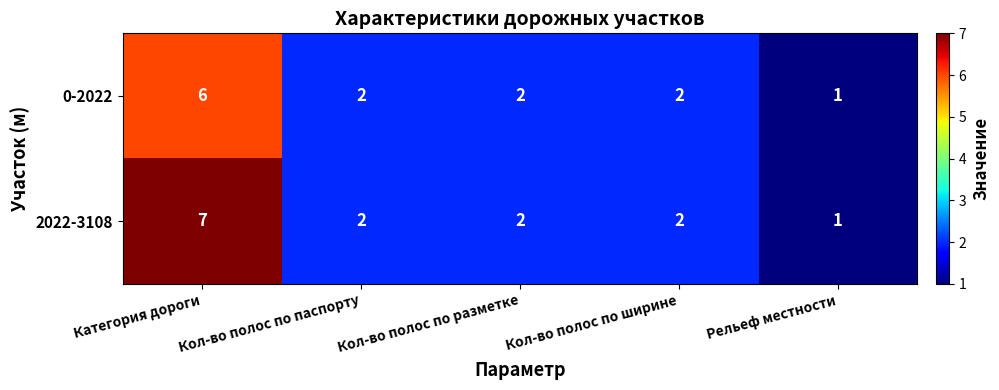

The value of 2022-3108 at Категория дороги is 4. True or false?

False